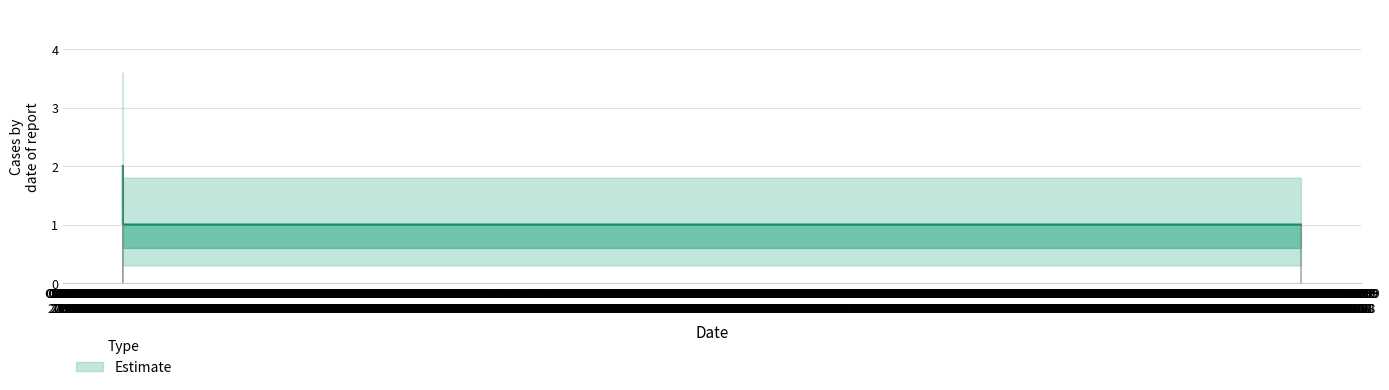

How many bars are there in total?

3